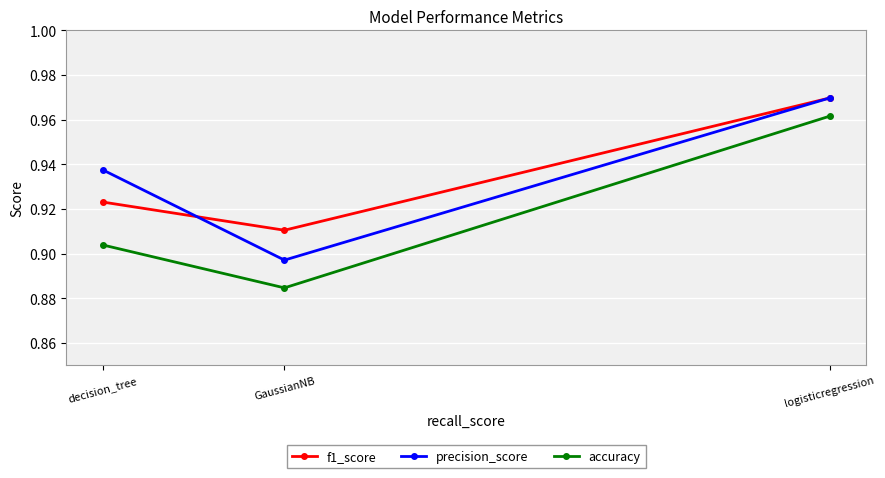

List the labels in order of f1_score value, largest first.

logisticregression, decision_tree, GaussianNB